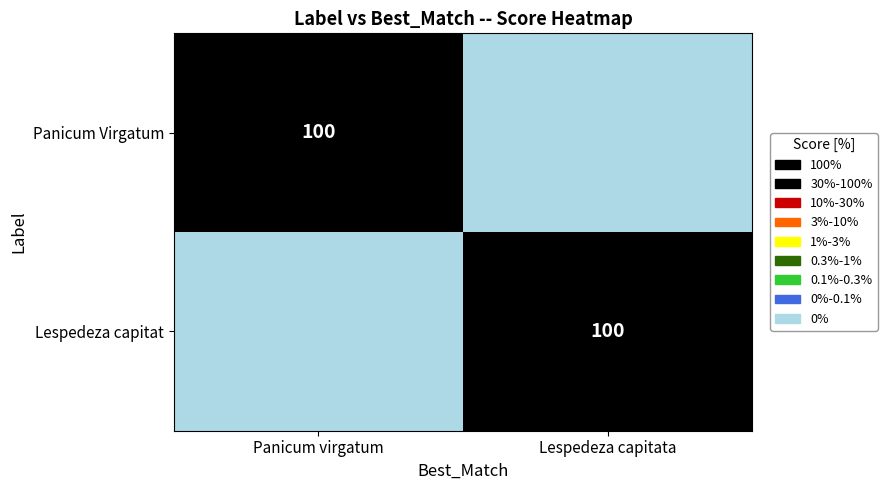

Between Panicum virgatum and Lespedeza capitata, which is larger?

Panicum virgatum